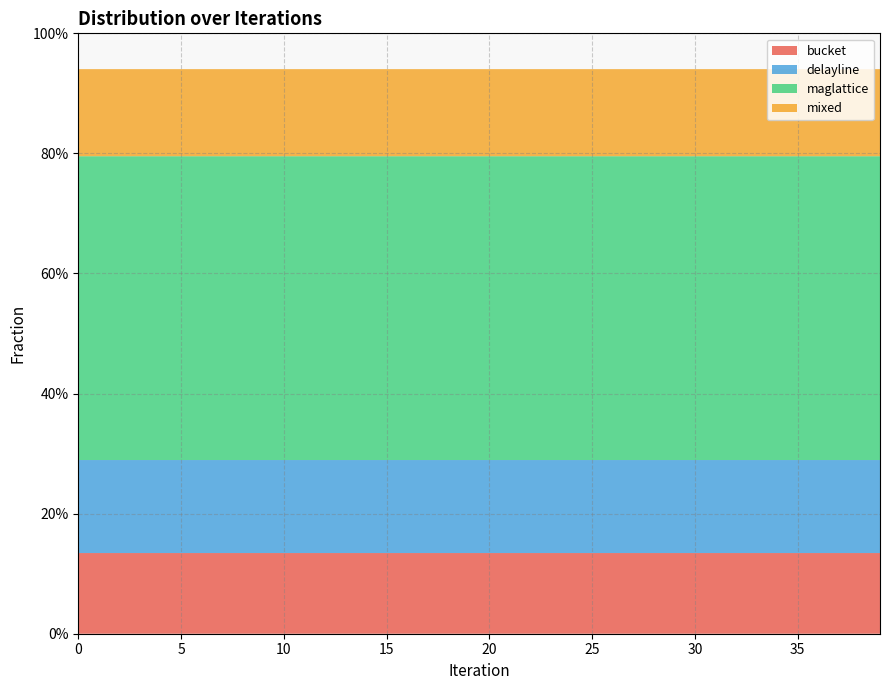

Reading right to left, what are all the values shown in this chart?

bucket: 0.1	0.1	0.1	0.1	0.1	0.1	0.1	0.1	0.1	0.1	0.1	0.1	0.1	0.1	0.1	0.1	0.1	0.1	0.1	0.1	0.1	0.1	0.1	0.1	0.1	0.1	0.1	0.1	0.1	0.1	0.1	0.1	0.1	0.1	0.1	0.1	0.1	0.1	0.1	0.1
delayline: 0.2	0.2	0.2	0.2	0.2	0.2	0.2	0.2	0.2	0.2	0.2	0.2	0.2	0.2	0.2	0.2	0.2	0.2	0.2	0.2	0.2	0.2	0.2	0.2	0.2	0.2	0.2	0.2	0.2	0.2	0.2	0.2	0.2	0.2	0.2	0.2	0.2	0.2	0.2	0.2
maglattice: 0.5	0.5	0.5	0.5	0.5	0.5	0.5	0.5	0.5	0.5	0.5	0.5	0.5	0.5	0.5	0.5	0.5	0.5	0.5	0.5	0.5	0.5	0.5	0.5	0.5	0.5	0.5	0.5	0.5	0.5	0.5	0.5	0.5	0.5	0.5	0.5	0.5	0.5	0.5	0.5
mixed: 0.1	0.1	0.1	0.1	0.1	0.1	0.1	0.1	0.1	0.1	0.1	0.1	0.1	0.1	0.1	0.1	0.1	0.1	0.1	0.1	0.1	0.1	0.1	0.1	0.1	0.1	0.1	0.1	0.1	0.1	0.1	0.1	0.1	0.1	0.1	0.1	0.1	0.1	0.1	0.1